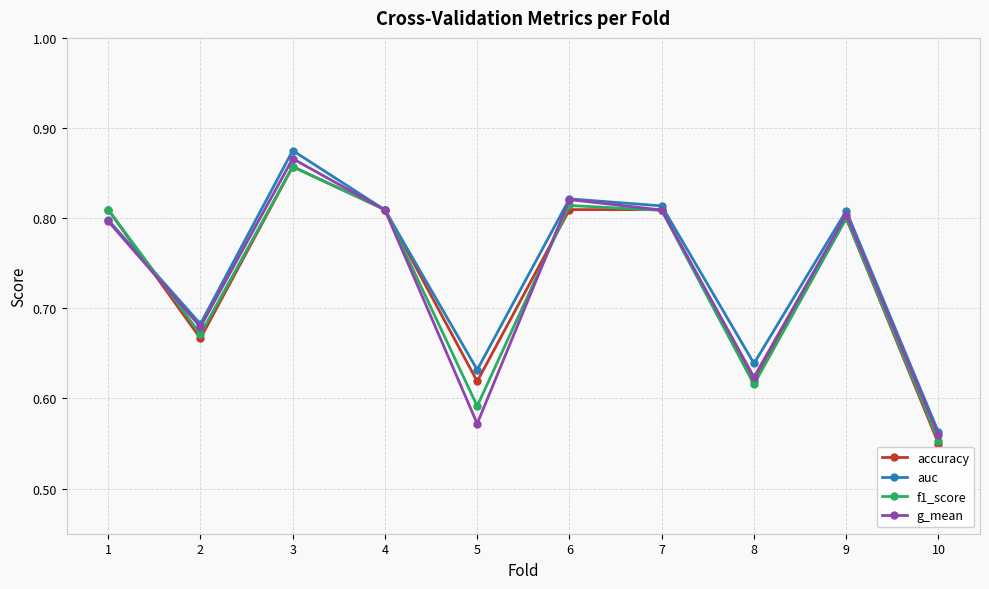

Is the value of accuracy at 3 greater than the value of g_mean at 6?

Yes